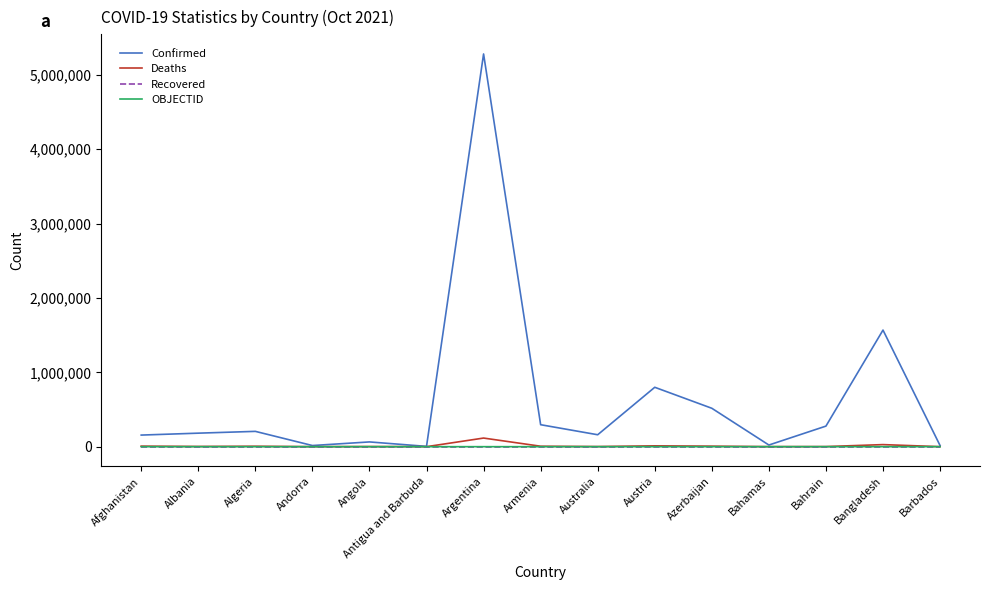

Which label corresponds to the largest value in the chart?

Argentina